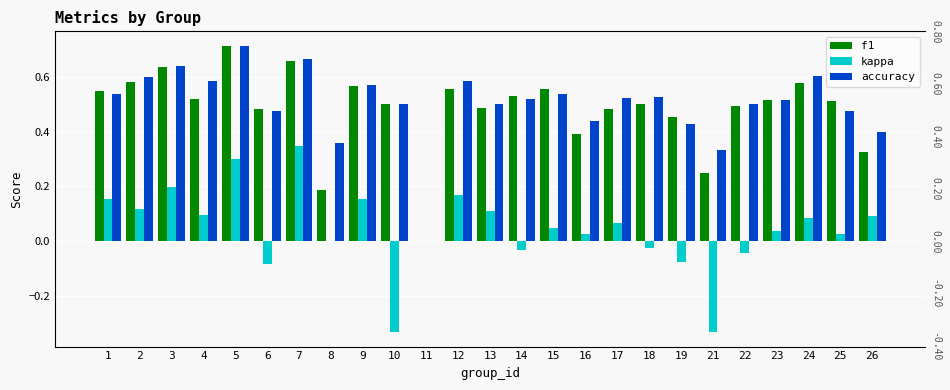

At how many categories does at least one series exceed 0?

24